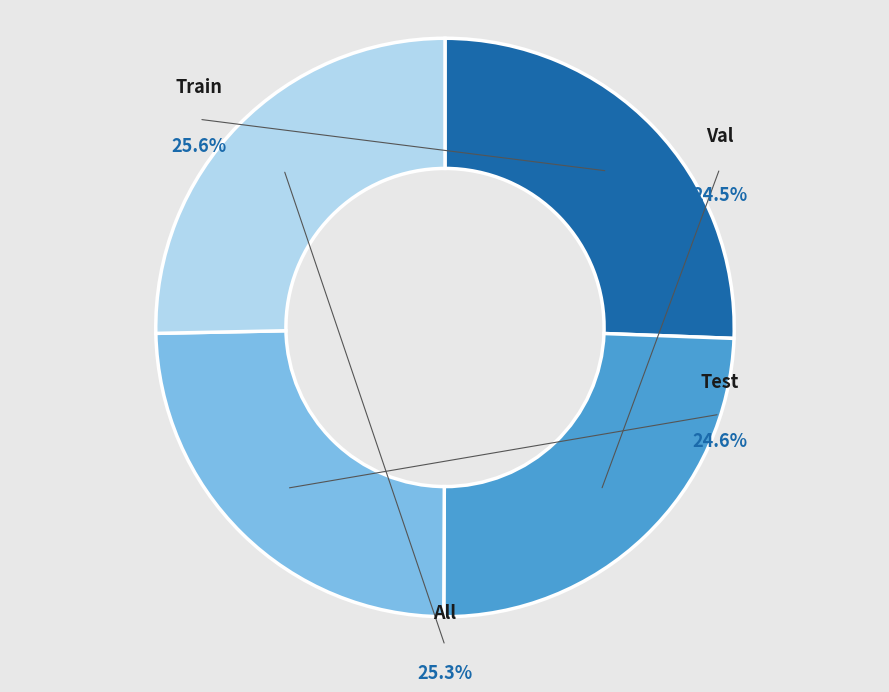

Is there a majority slice in this chart?

No